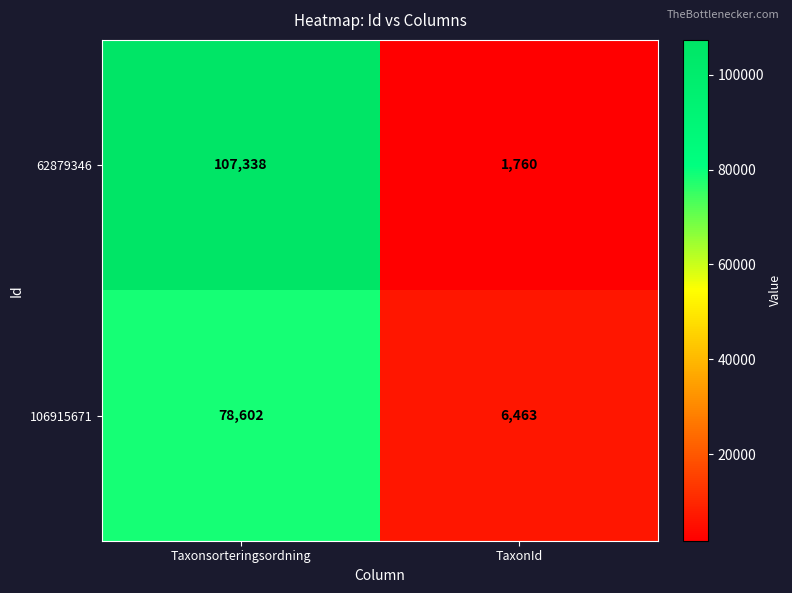

Which label corresponds to the smallest value in the chart?

TaxonId